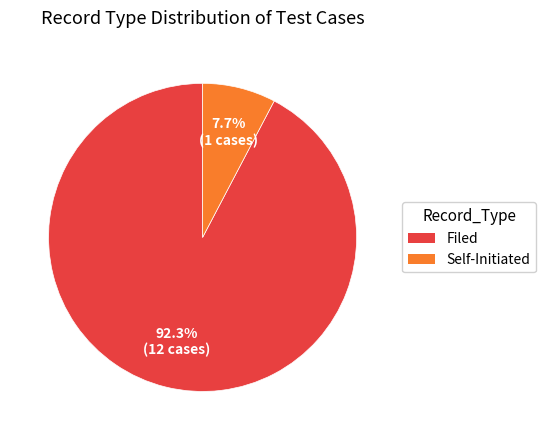

To the nearest percent, what portion does Self-Initiated represent?

8%